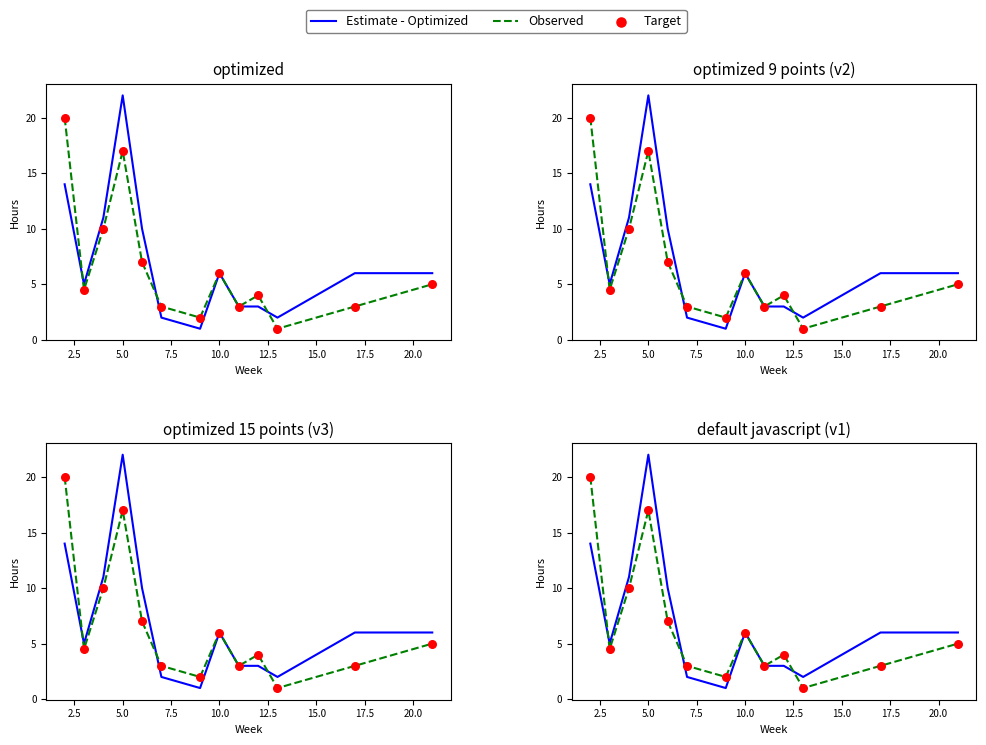

Which series contains the highest Y value?

Estimate - Optimized